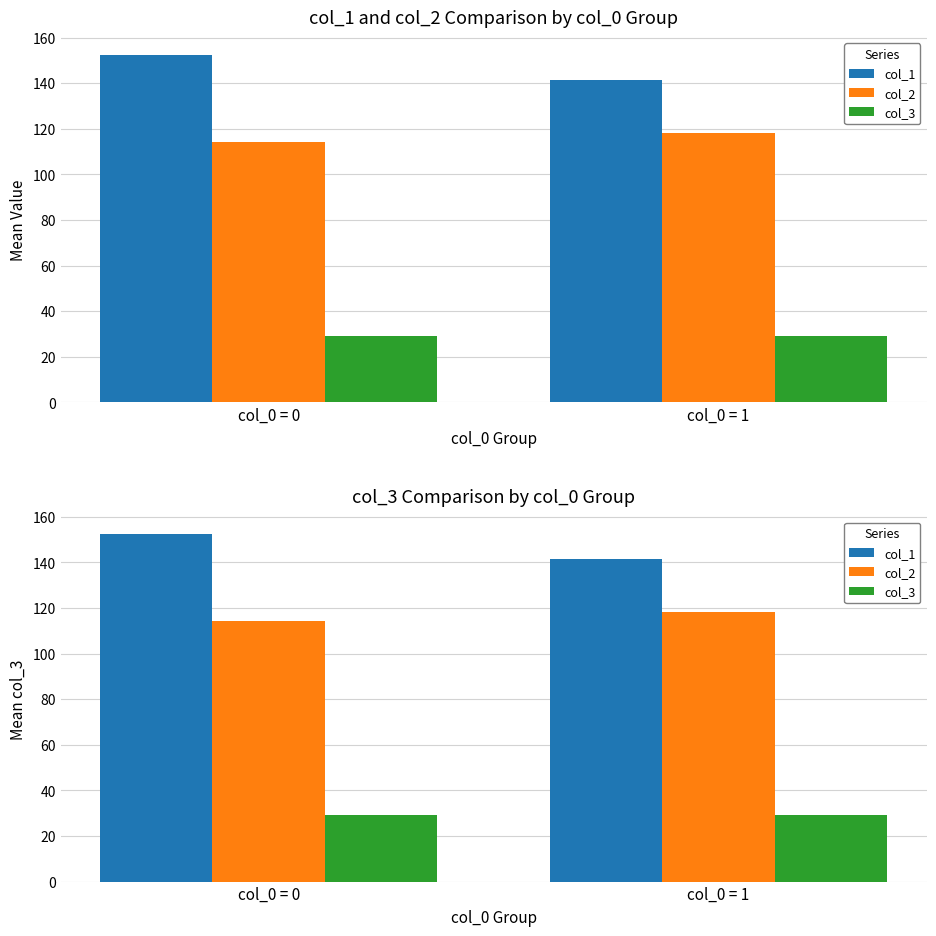

What is the spread (max minus min) of values at col_0 = 1?

112.4